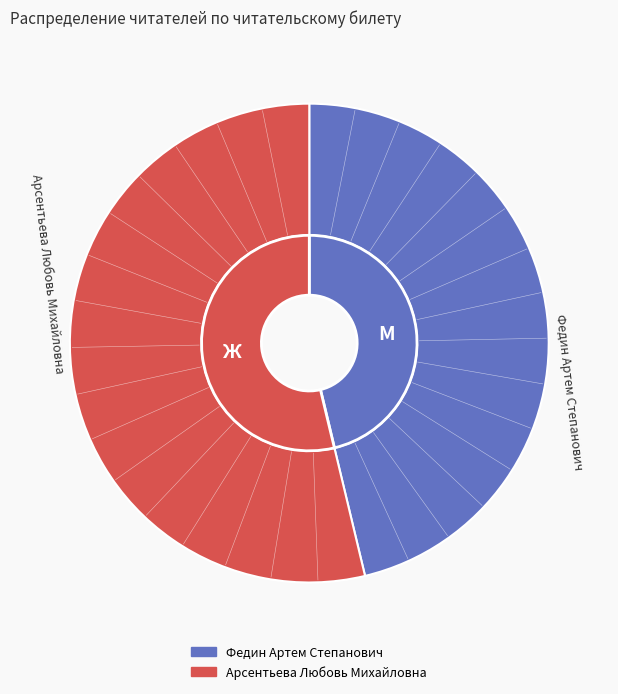

Is there a majority slice in this chart?

Yes